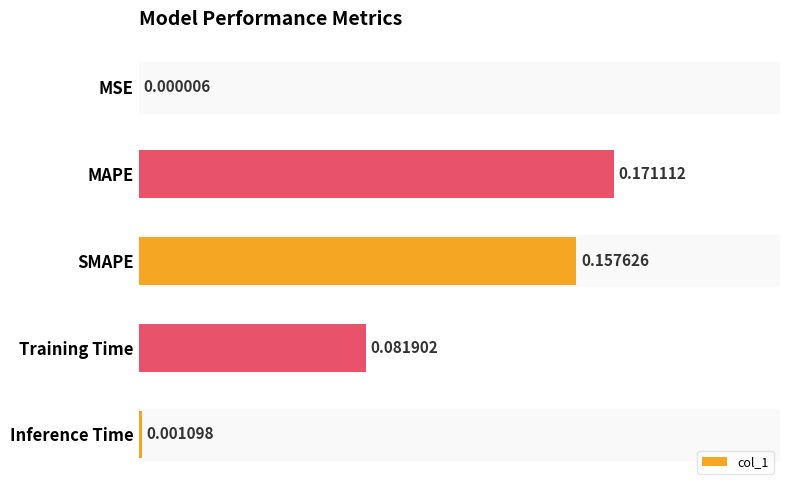

Between SMAPE and Inference Time, which is larger?

SMAPE